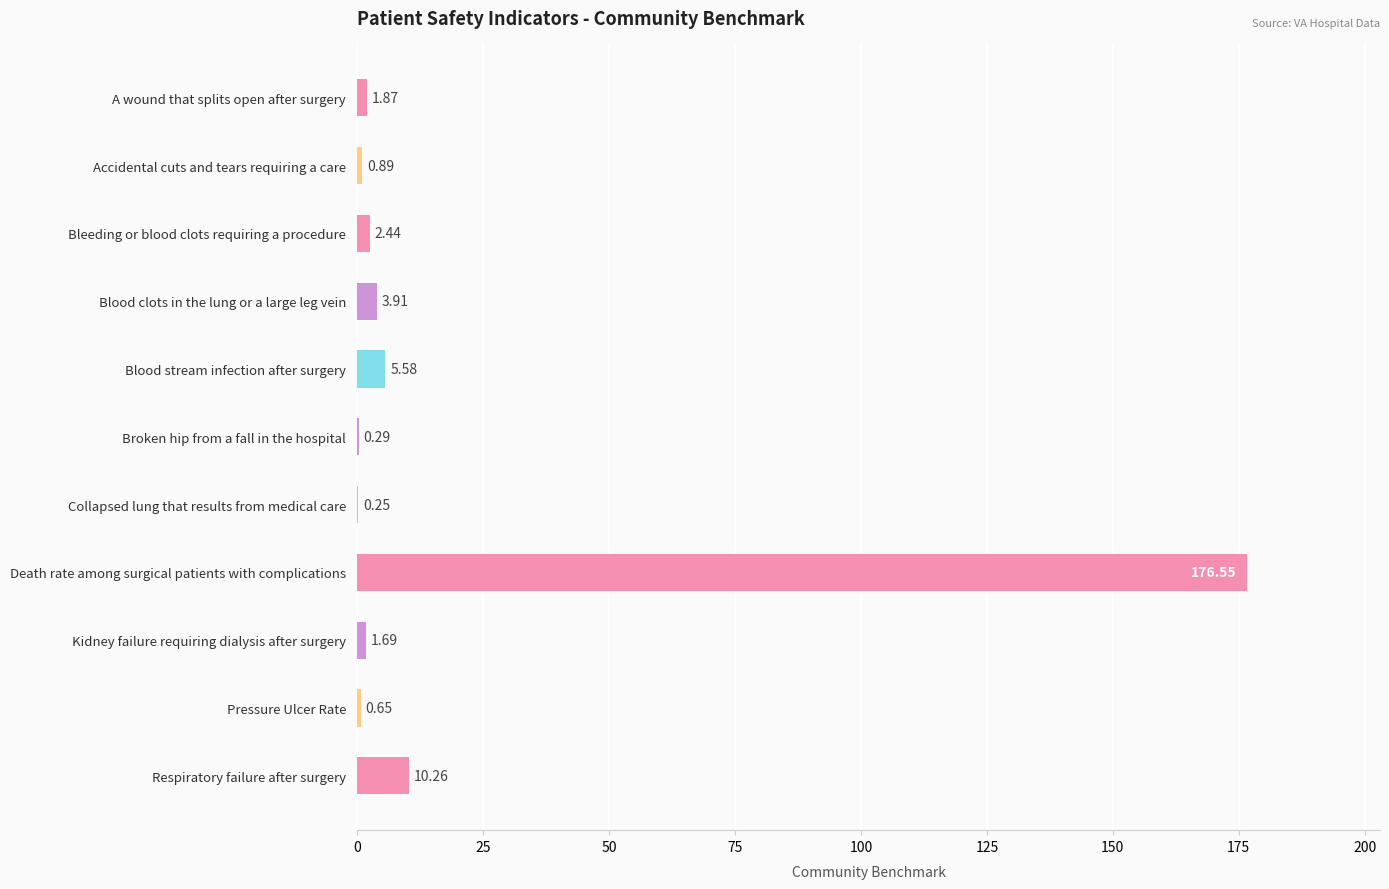

What is the sum of the values at Blood stream infection after surgery and Blood clots in the lung or a large leg vein?

9.5